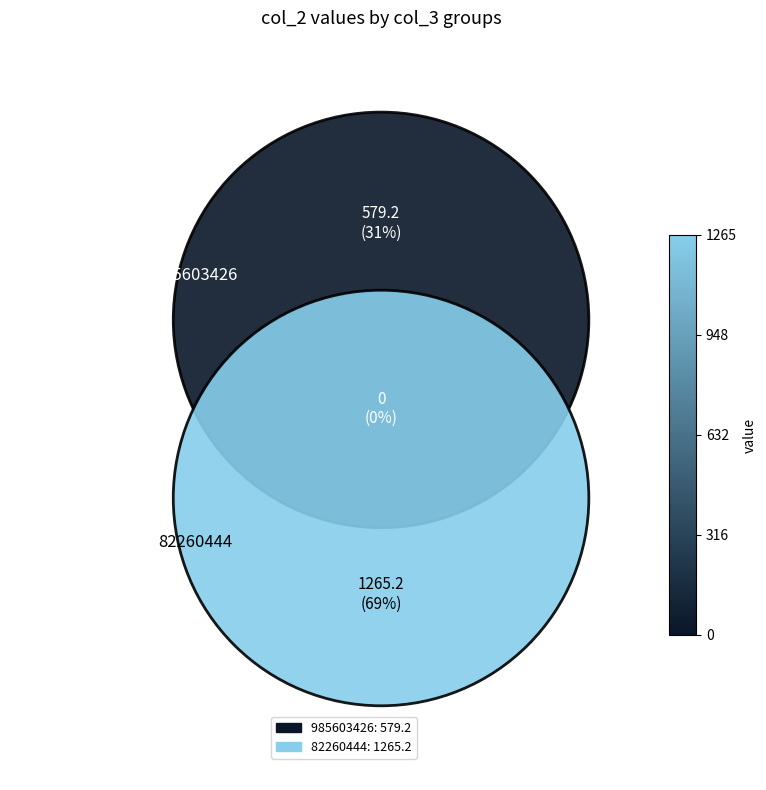

What is the ratio of the value at 985603426 to the value at 82260444?

0.5